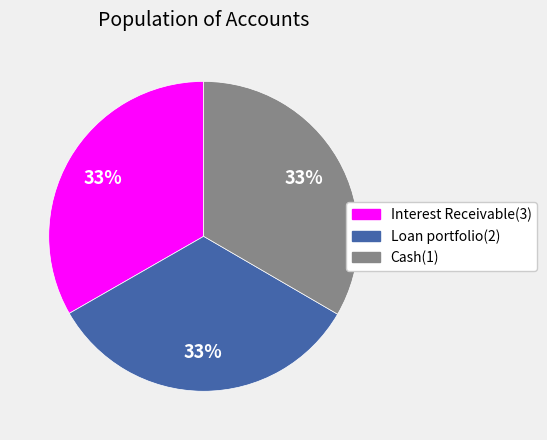

To the nearest percent, what is the combined percentage of Cash(1) and Interest Receivable(3)?

67%